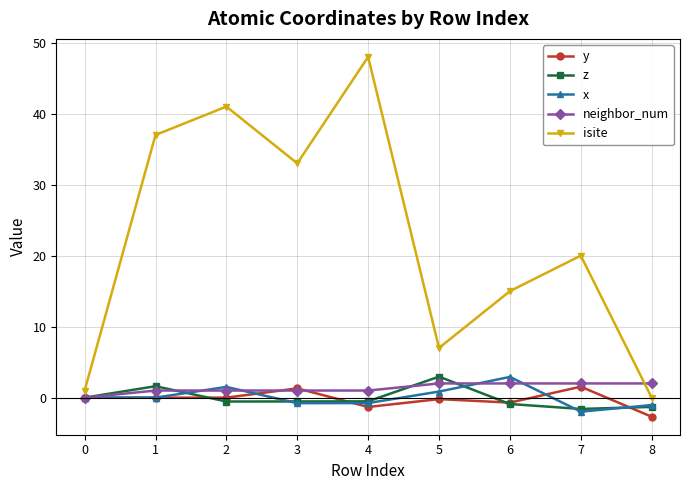

After their last crossing, which series has the higher values: x or y?

x